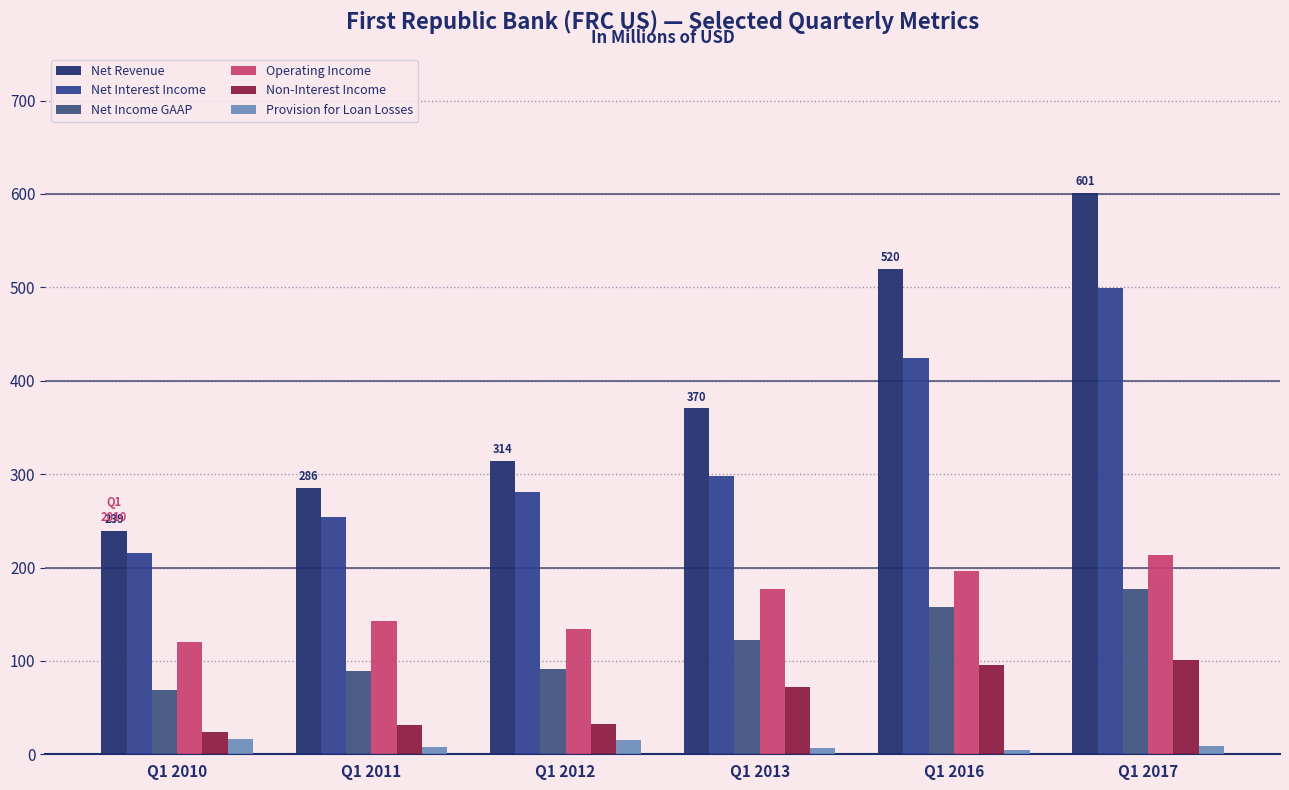

What is the average value of the Provision for Loan Losses series?

9.8